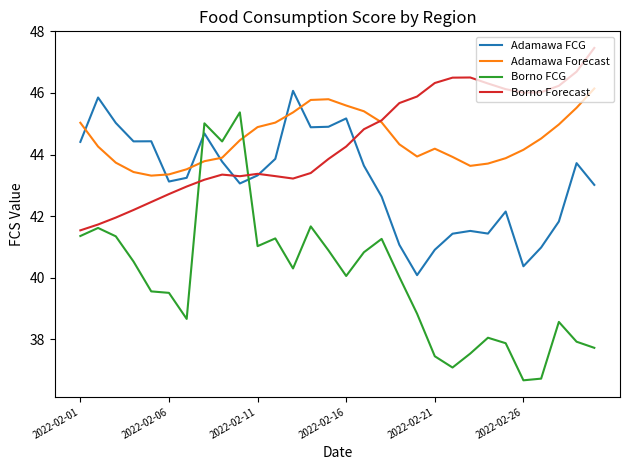

How many times do Borno Forecast and Adamawa FCG cross each other?

3